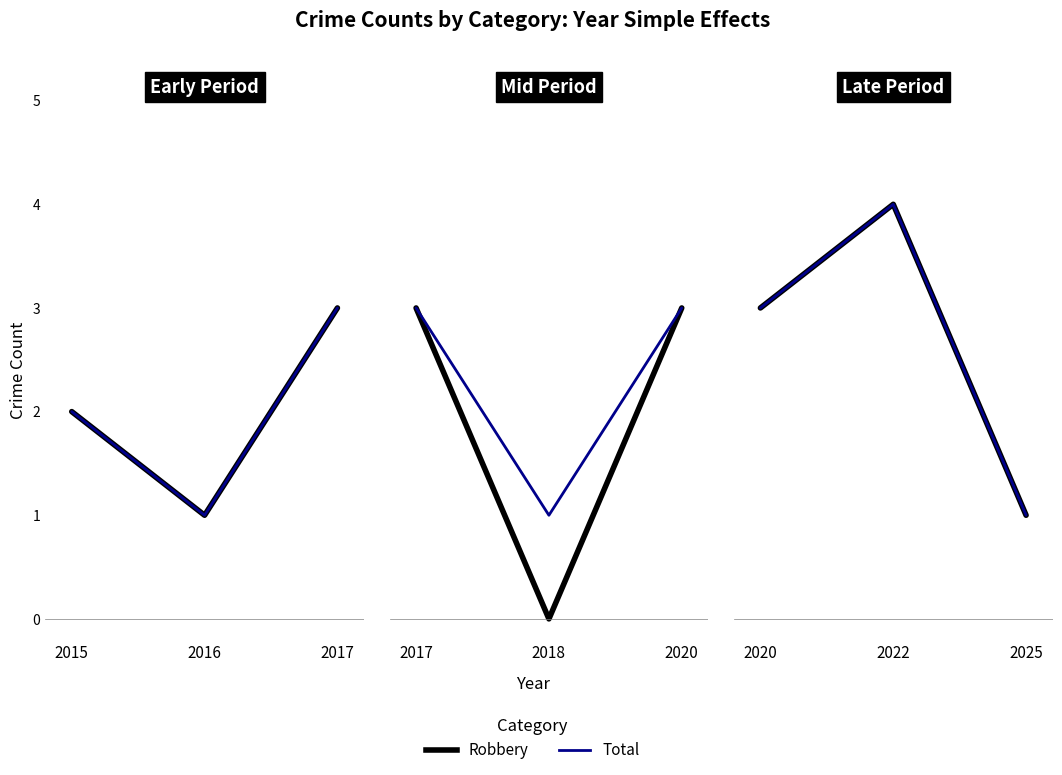

Rank the series at 2022 from lowest to highest value.

Robbery, Total